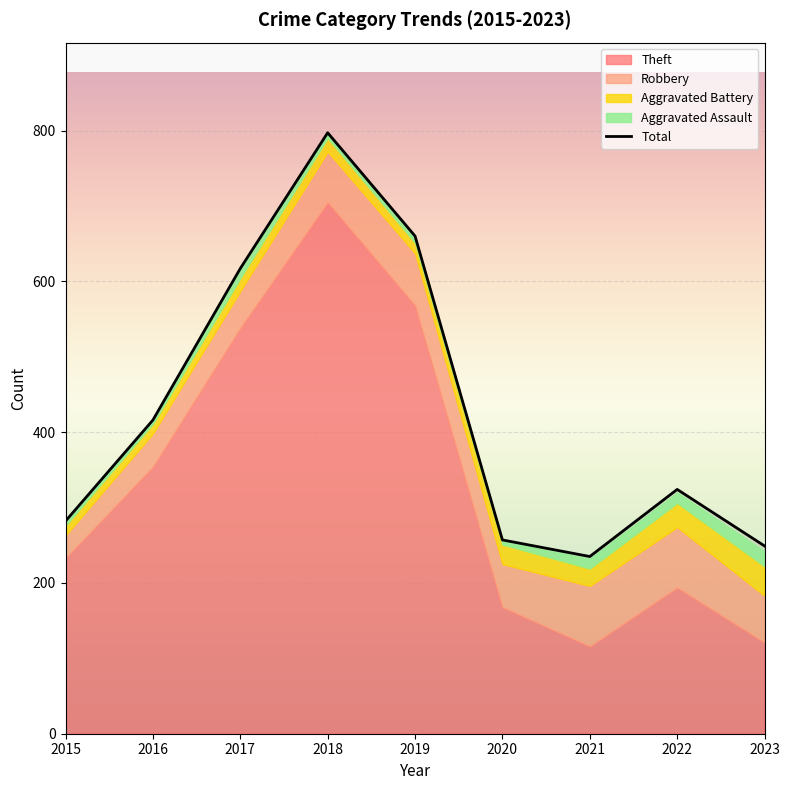

At which category is the sum across all series the highest?

2018